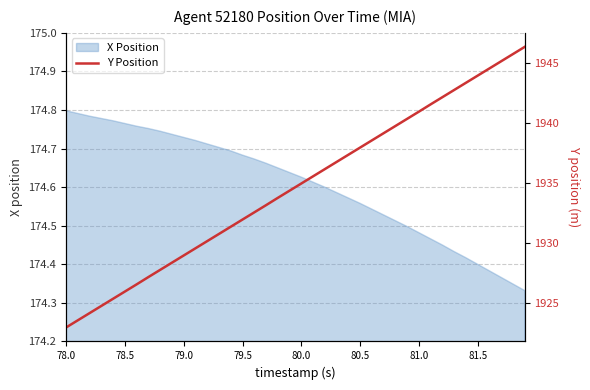

Reading left to right, extract all data points from this chart.

1923.0	1923.5	1924.2	1924.8	1925.3	1926.0	1926.5	1927.2	1927.8	1928.4	1929.0	1929.6	1930.2	1930.8	1931.4	1932.0	1932.6	1933.2	1933.8	1934.4	1935.0	1935.6	1936.2	1936.8	1937.4	1938.0	1938.6	1939.2	1939.8	1940.4	1941.0	1941.6	1942.2	1942.8	1943.4	1944.0	1944.6	1945.2	1945.8	1946.4